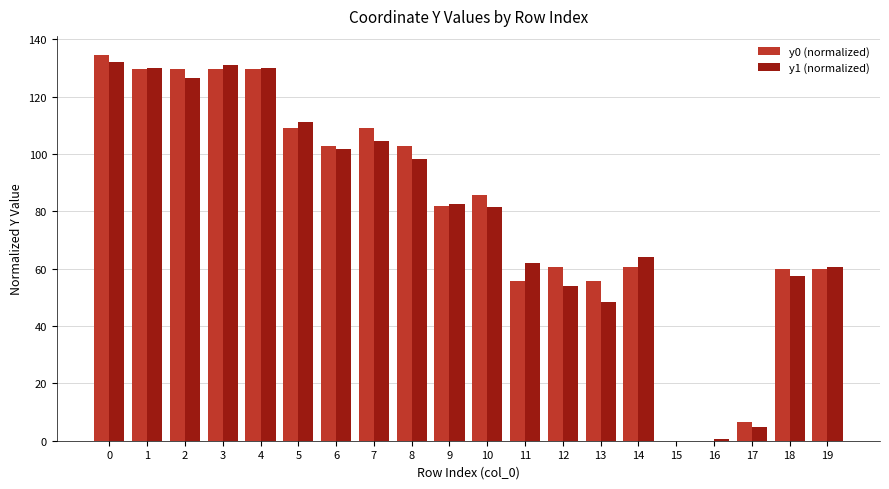

What is the total value across all series at 7?

213.5